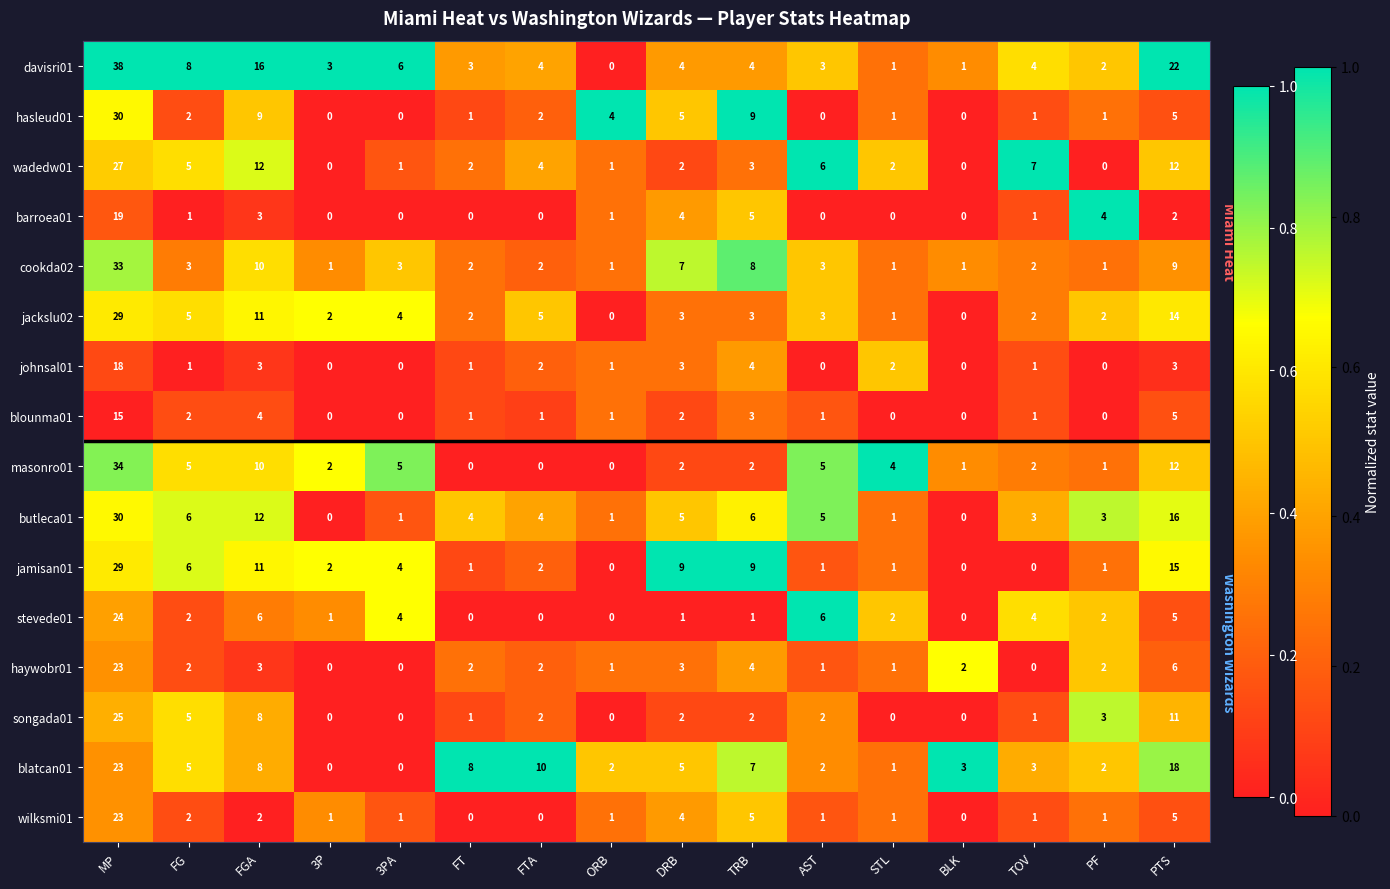

What is the total value across all series at FT?

28